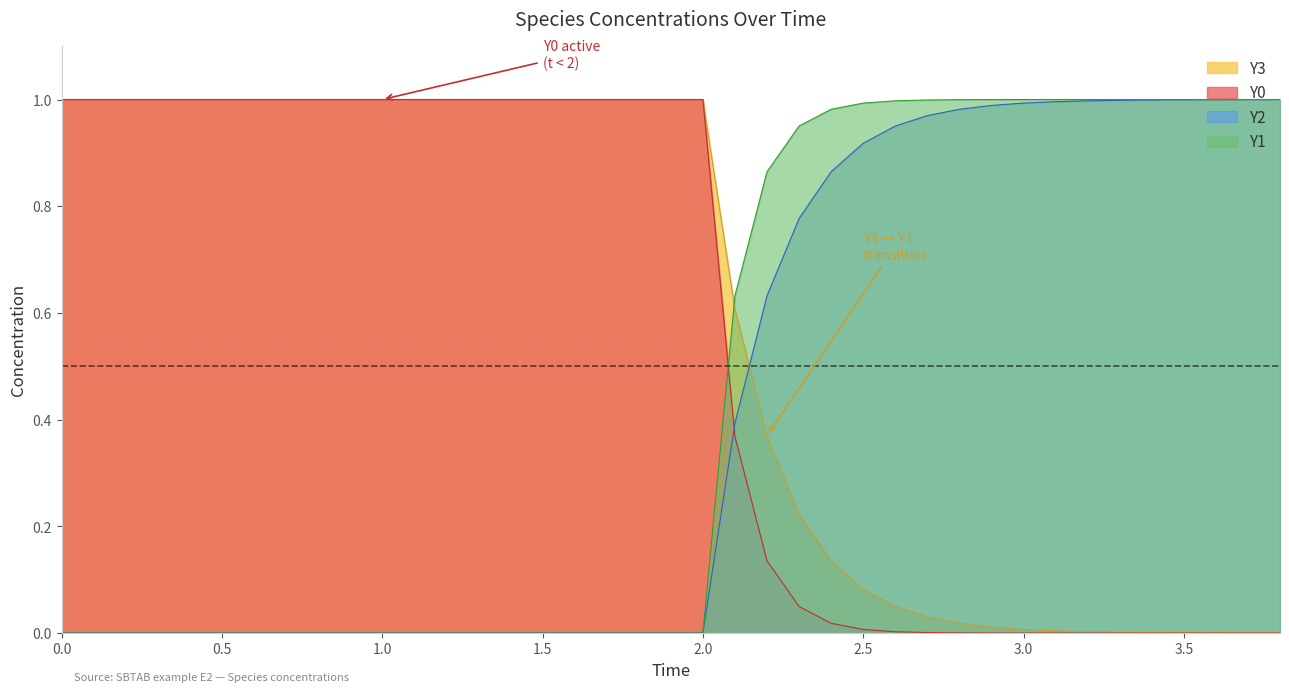

True or false: Y2 and Y0 intersect in this chart.

True